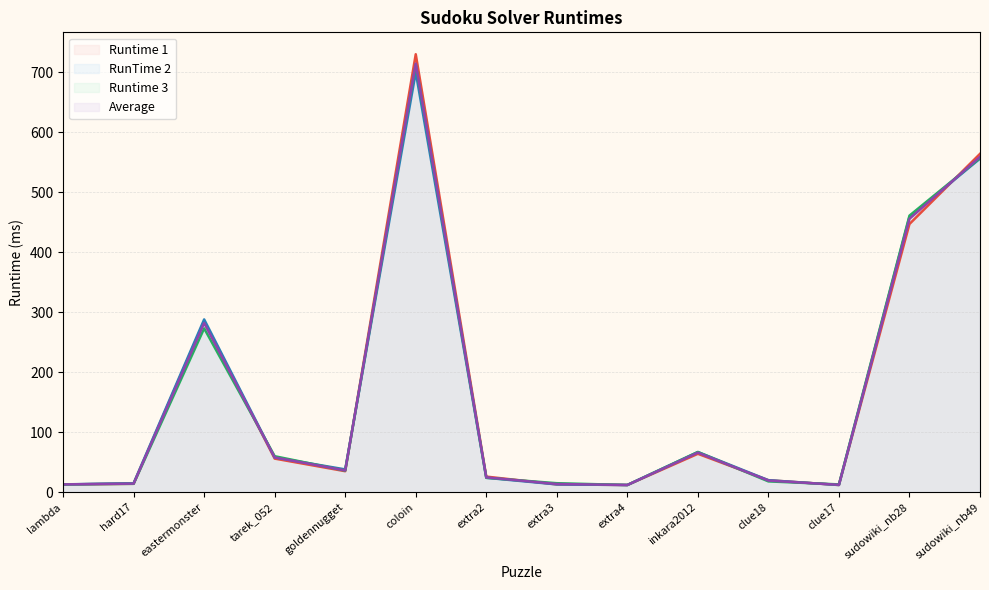

Where does the Runtime 1 series first go above 35?

eastermonster